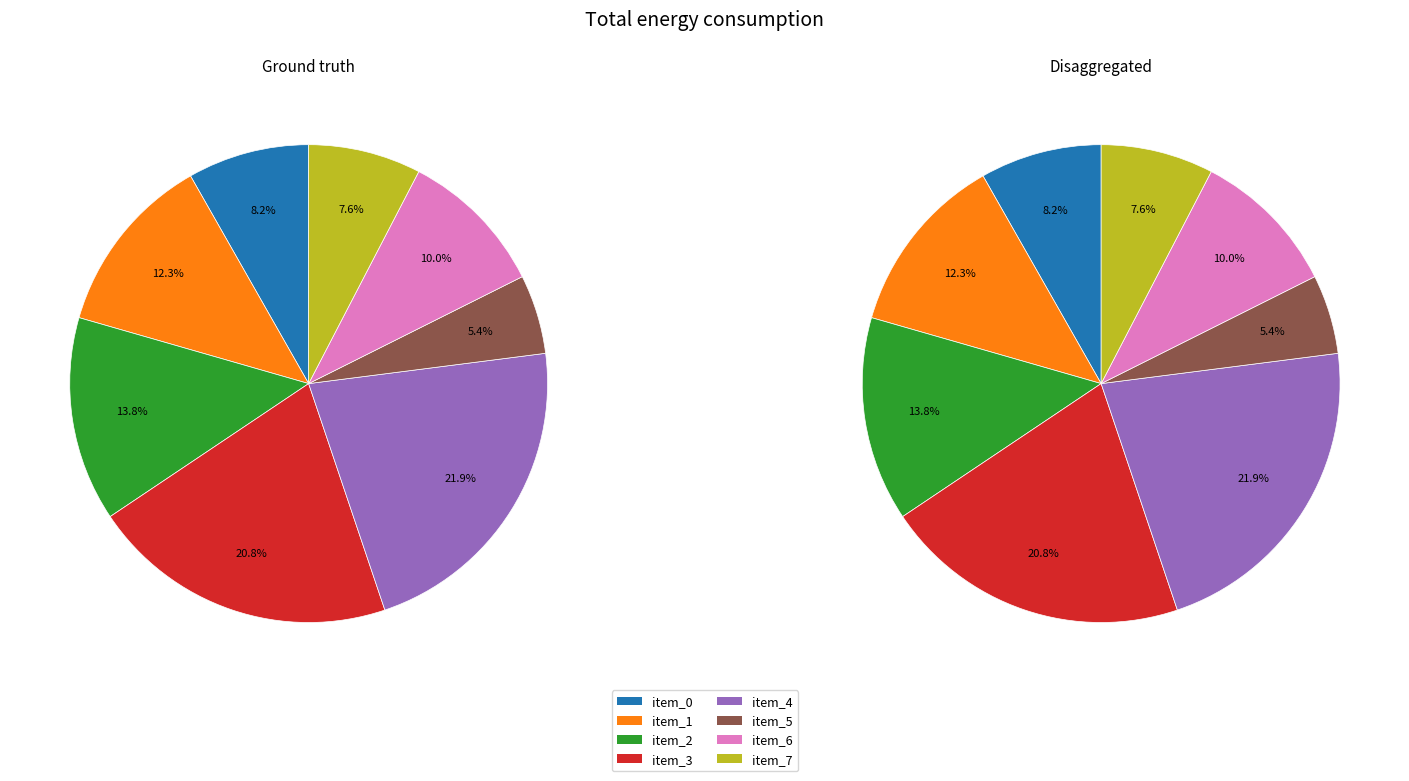

Is it true that 7 is 1% of the pie?

False